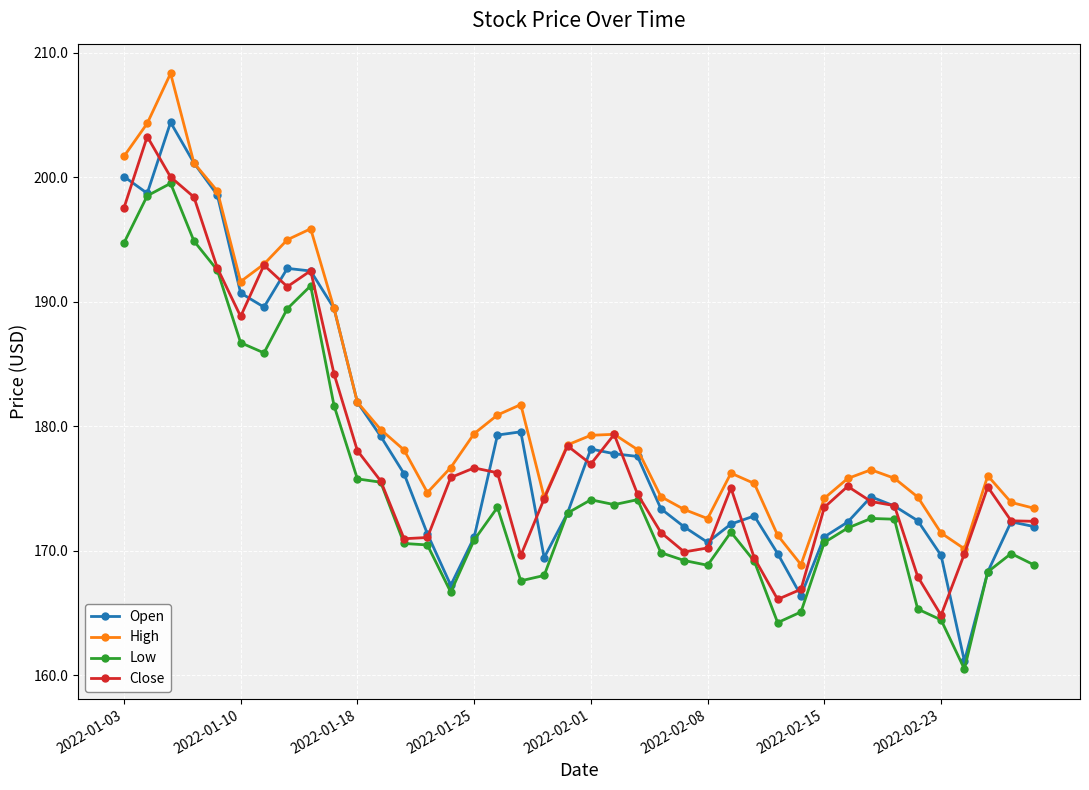

Which series has the widest spread of values?

Open